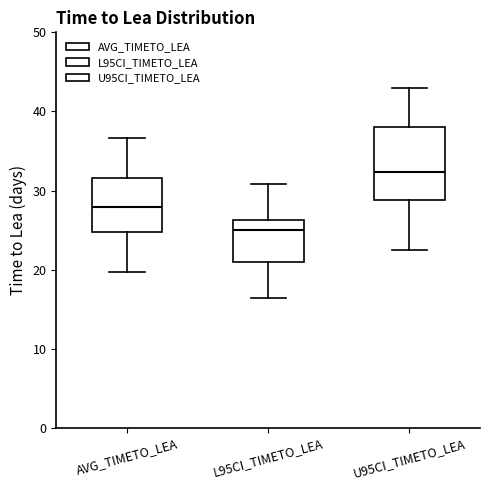

Which box is the tallest, from its lower edge to its upper edge?

U95CI_TIMETO_LEA